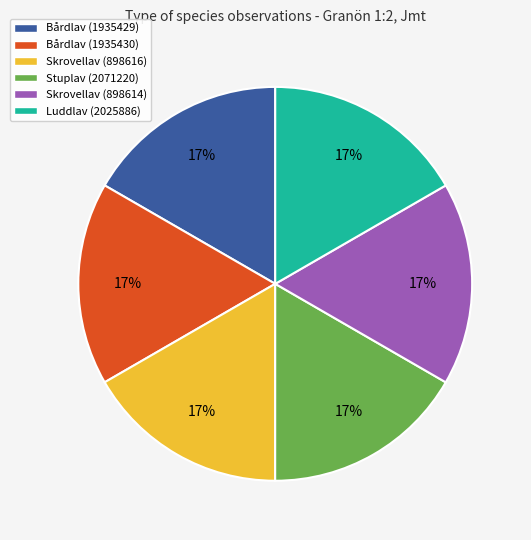

Count the number of slices in the pie.

6